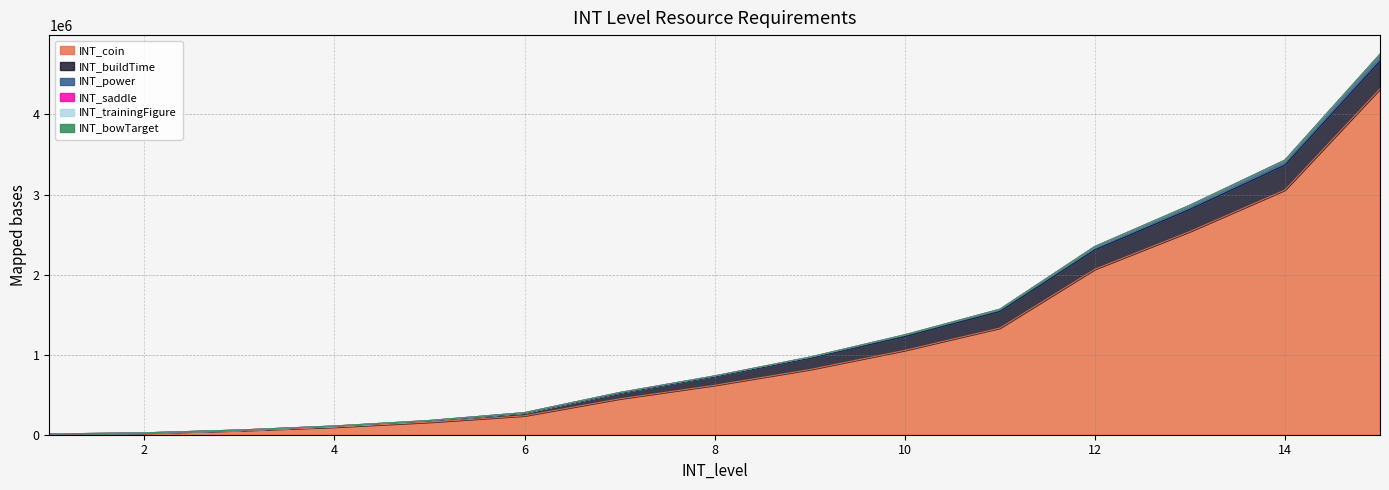

What is the lowest value of the INT_power series?

9690